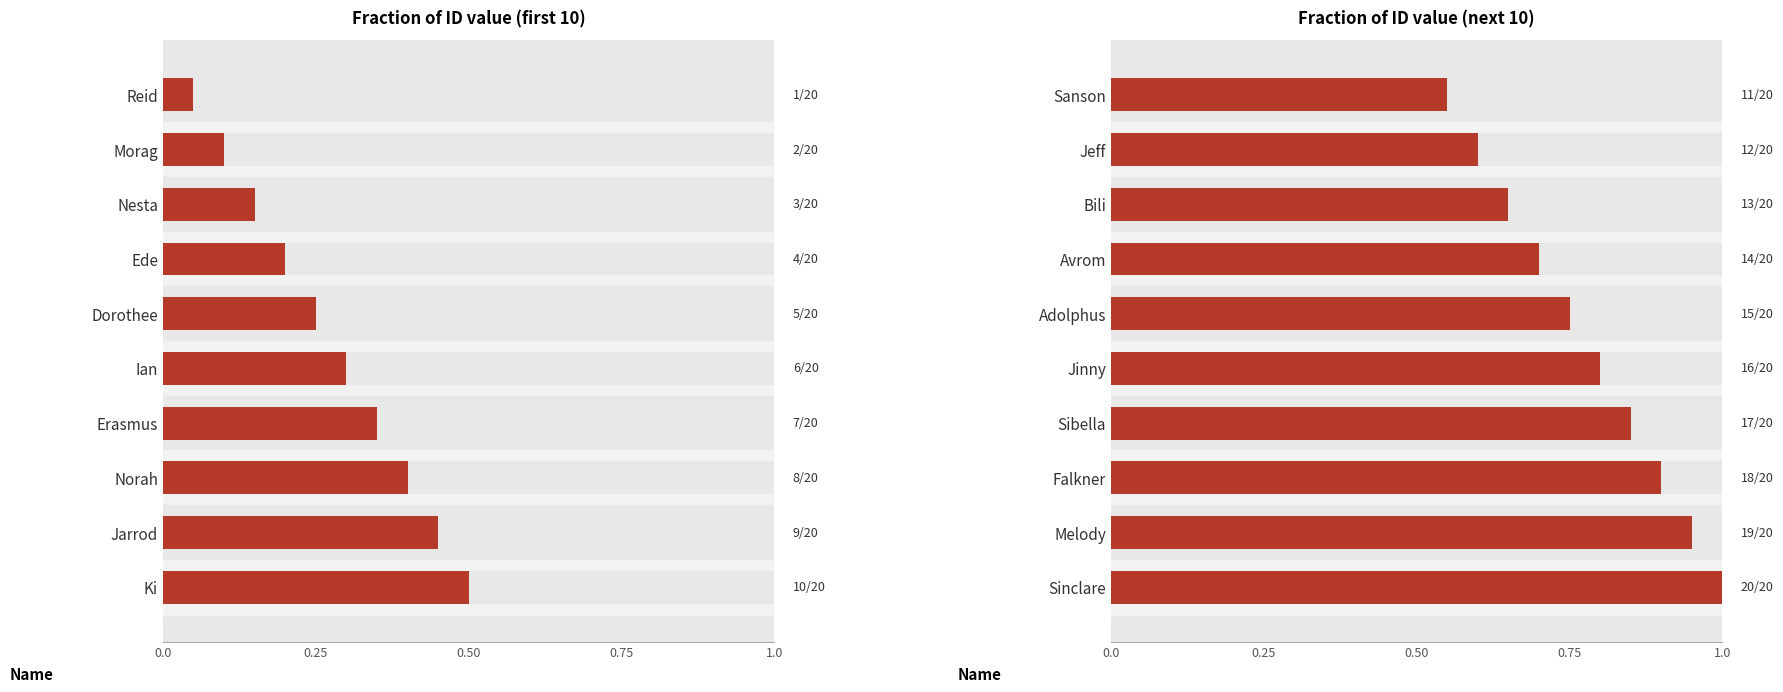

What is the label of the 7th bar from the right?

Avrom